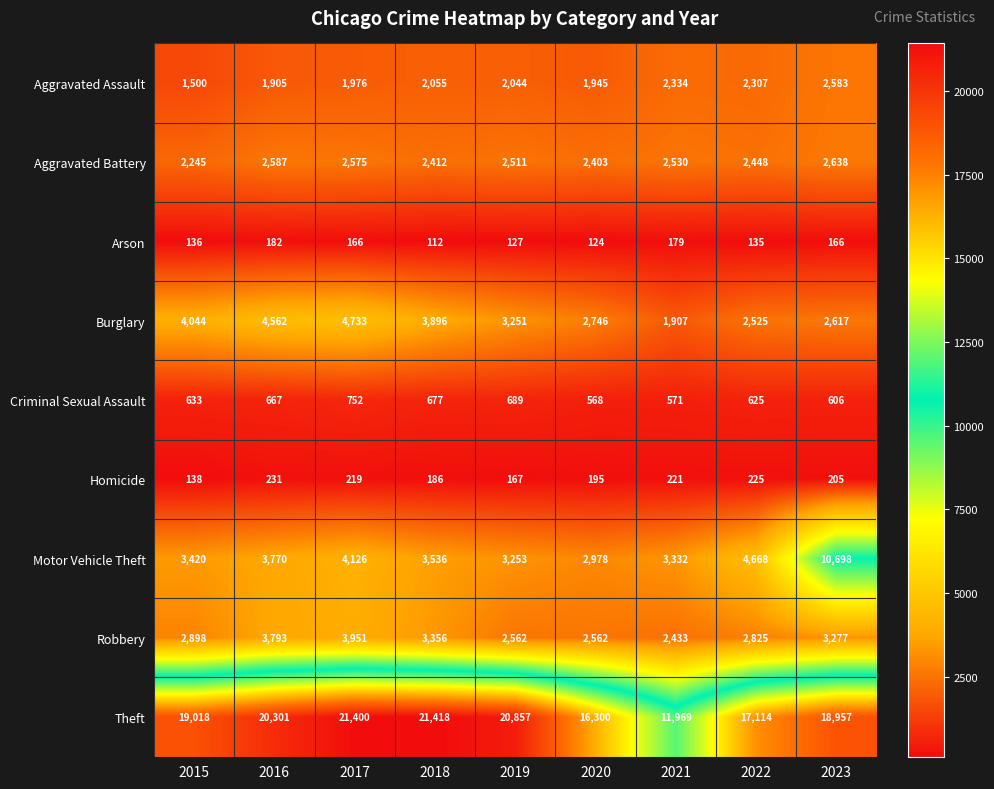

What is the approximate value of Aggravated Battery at 2020, to the nearest 50?

2400